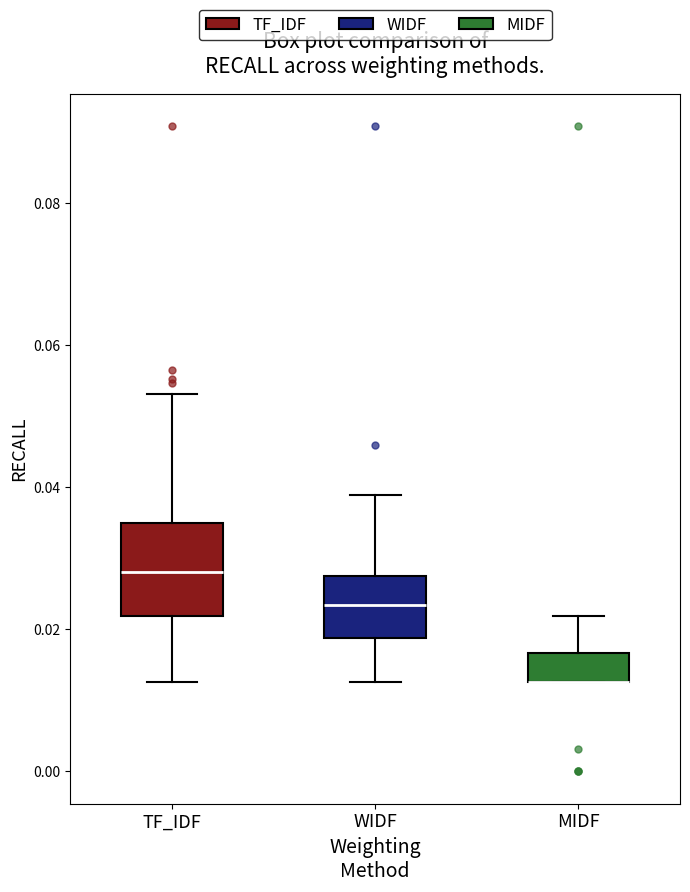

Comparing the boxes themselves (not the whiskers), which one is the tallest?

TF_IDF